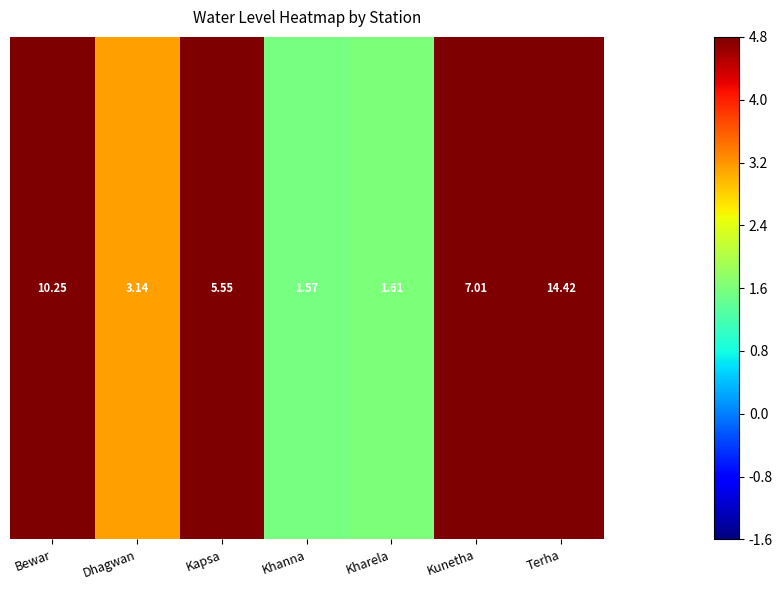

The chart shows a value of 7.0 at Kunetha. True or false?

True